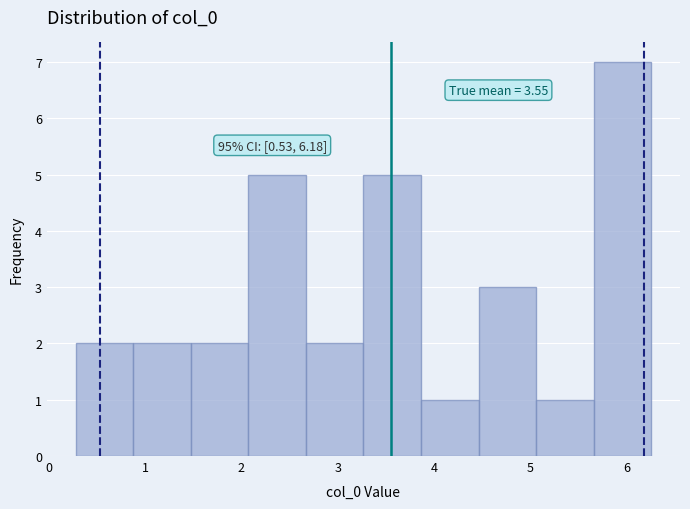

Over which range of the x-axis is the bar tallest?

5.7 to 6.3